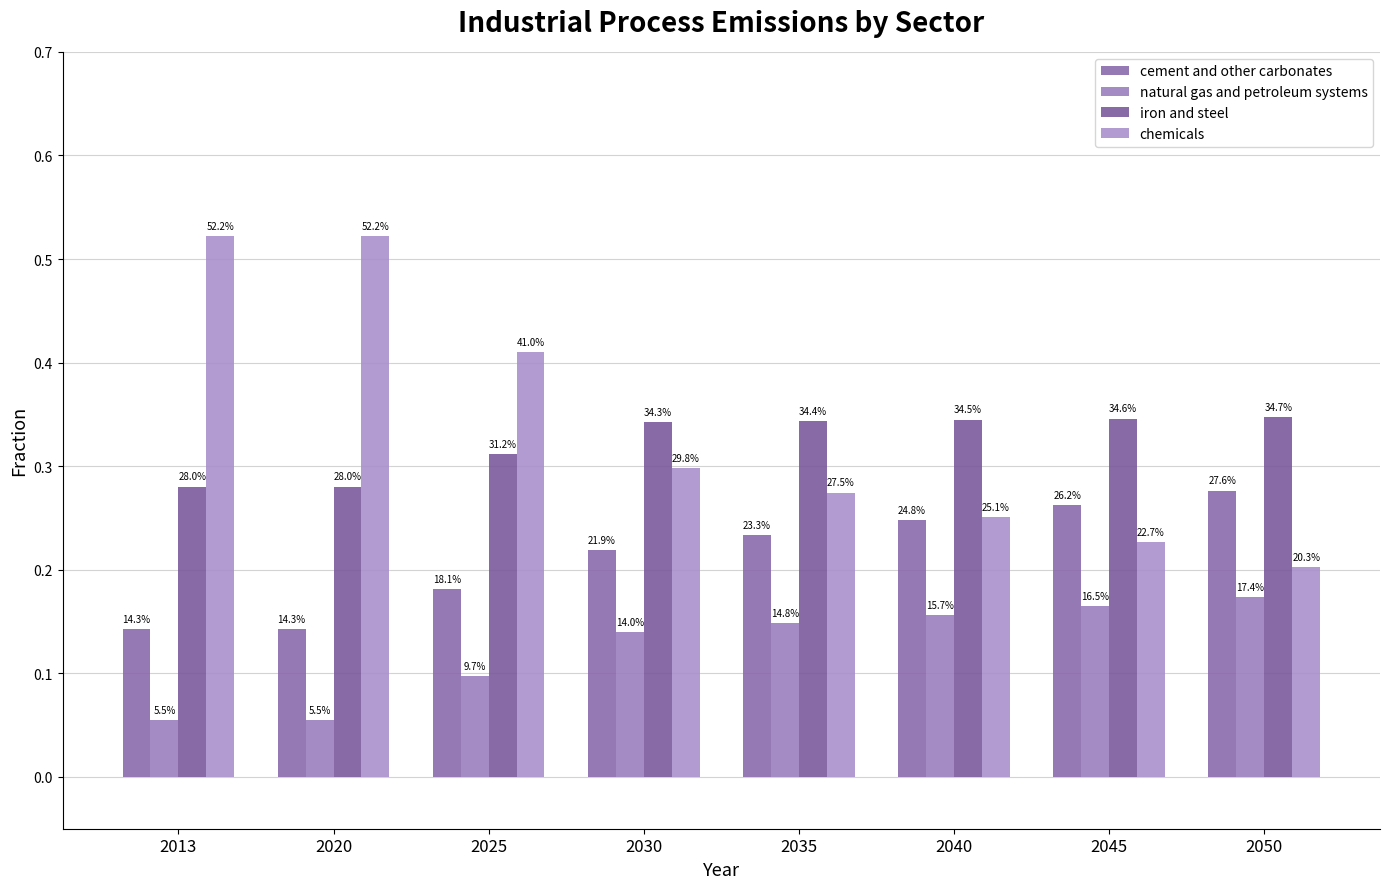

How many bars are there in total?

32